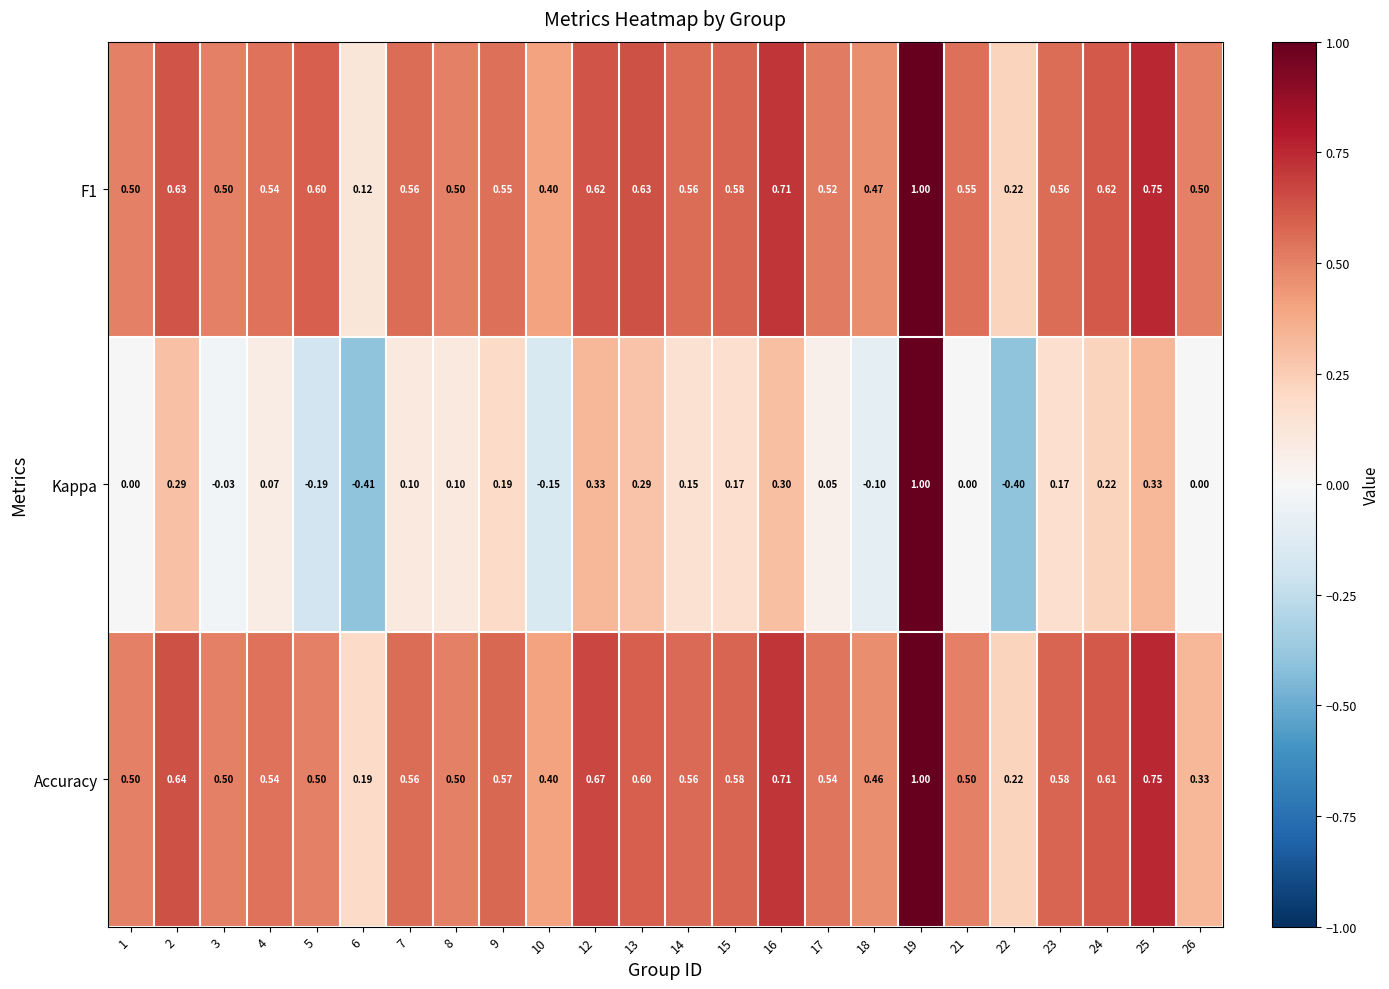

Between 3 and 14, which series saw the biggest shift?

Kappa